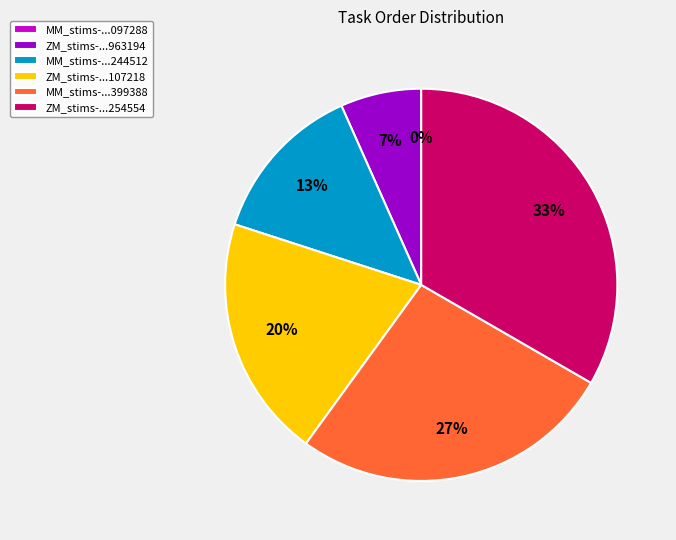

To the nearest percent, what is the average slice percentage?

17%